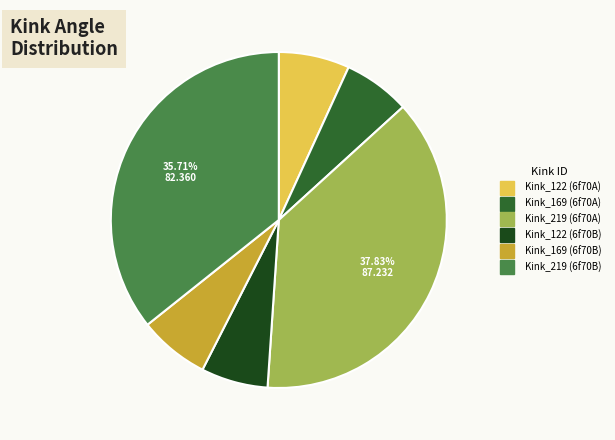

Which slice is the largest?

Kink_219 (6f70A)